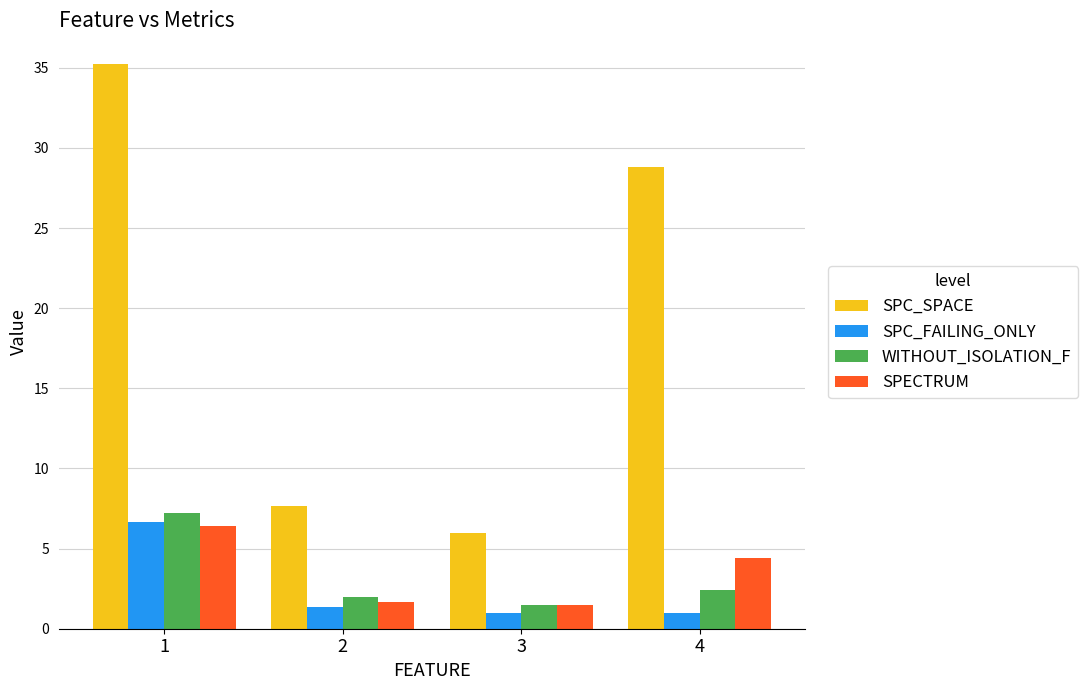

How many data points does each series have?

4